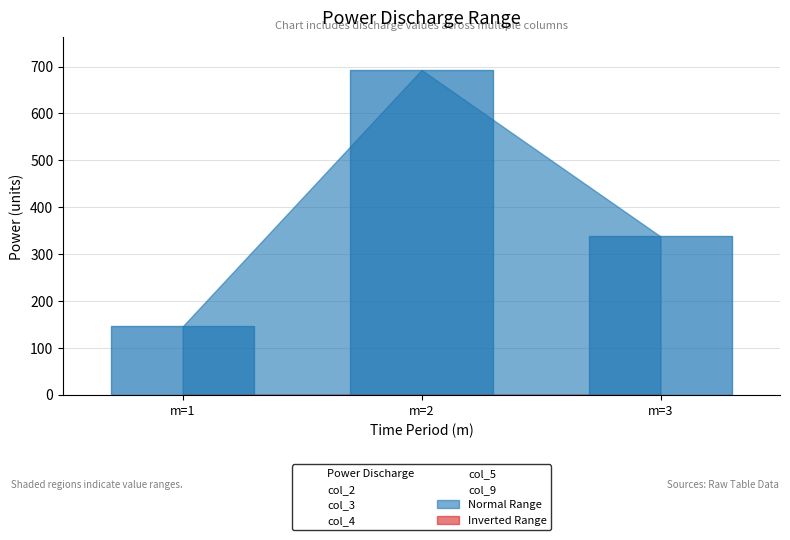

What is the spread (max minus min) of values at m=3?

337.6